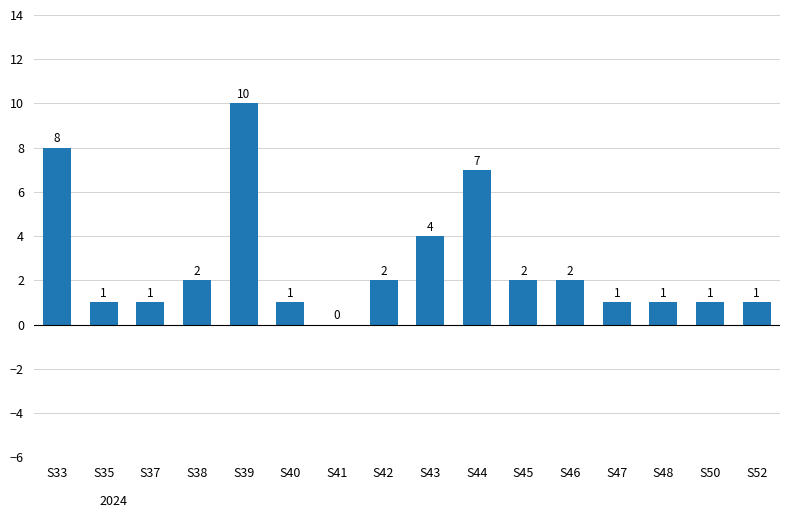

What is the sum of all values?

44